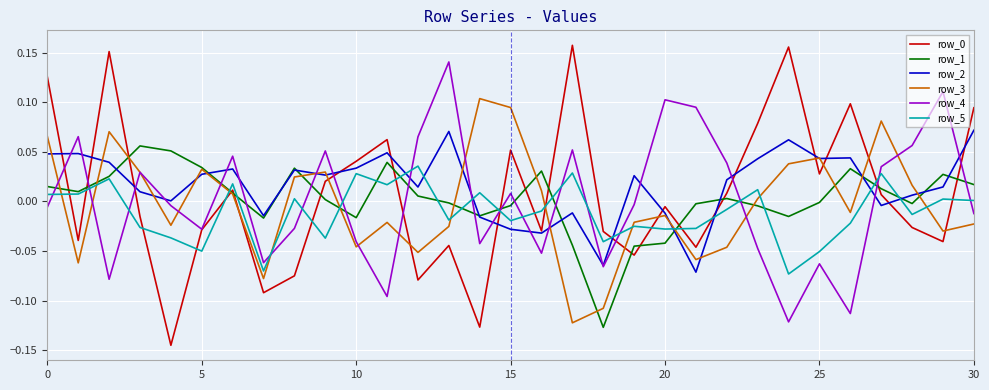

How many values in the row_4 series are below 0?

17